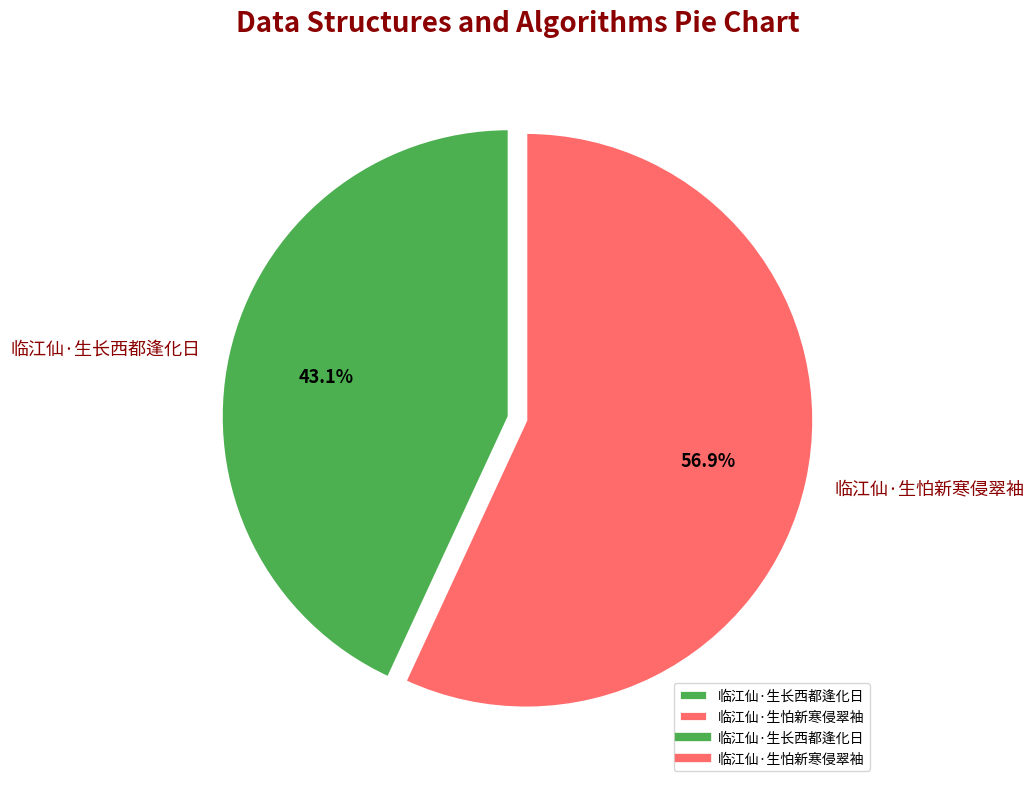

Is it true that 临江仙·生长西都逢化日 is 43% of the pie?

True